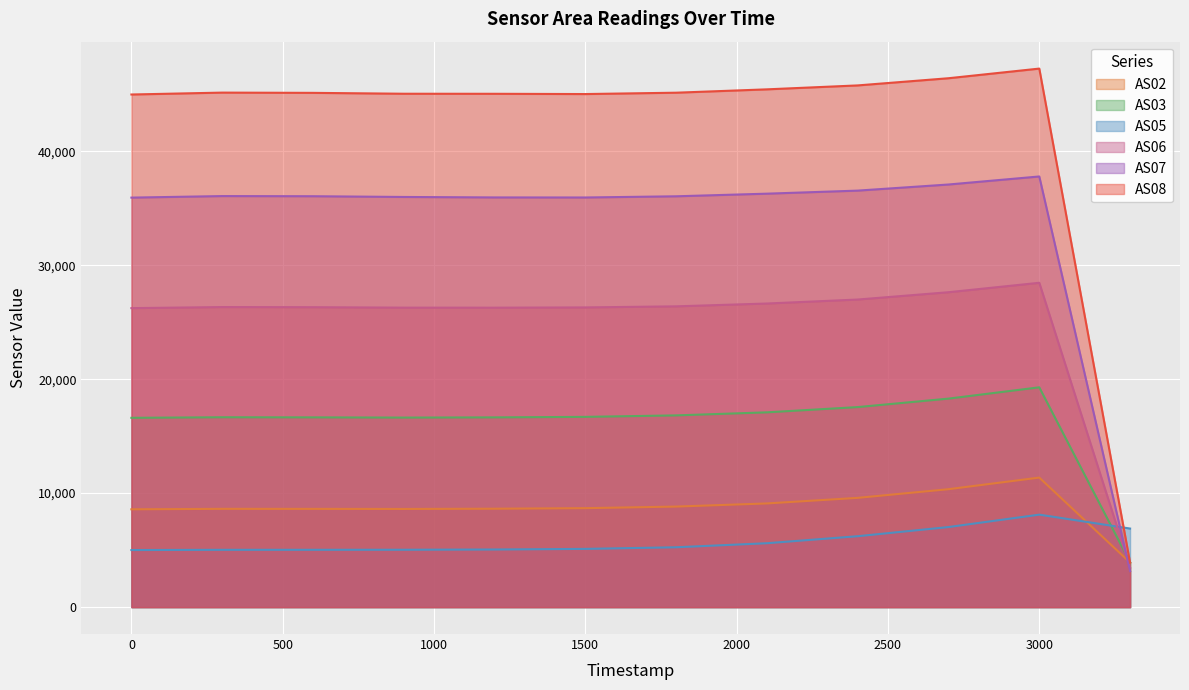

Which series ends up on top after the final intersection of AS03 and AS06?

AS03